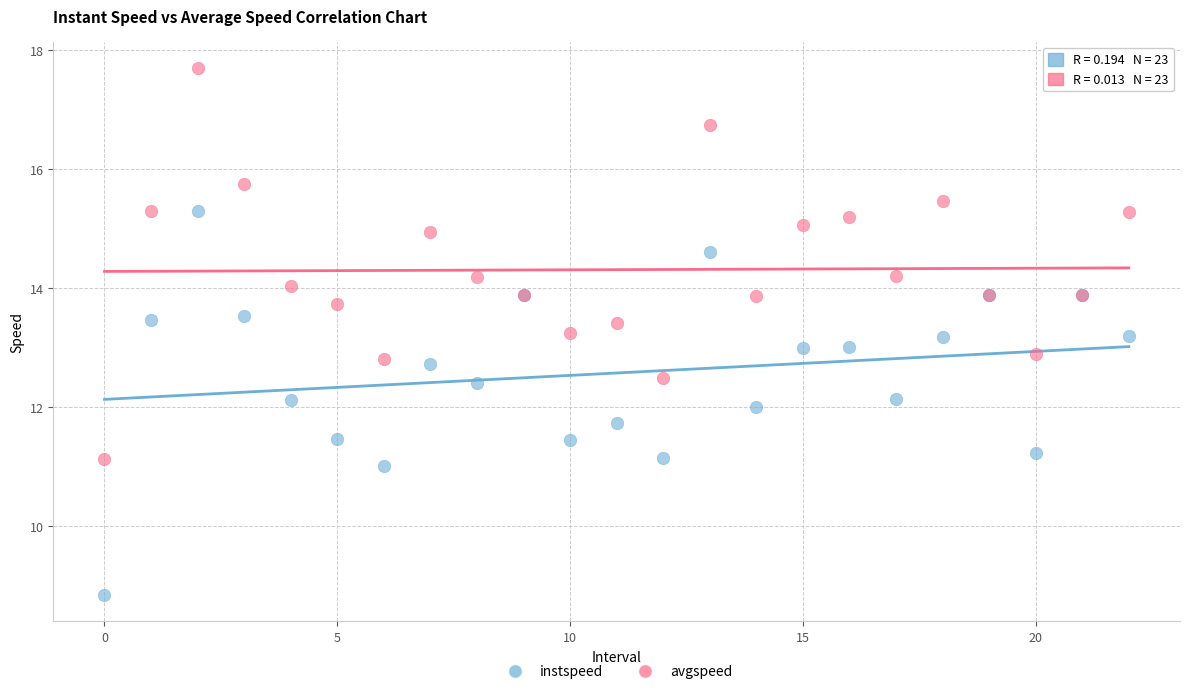

Which series contains the lowest Y value?

instspeed